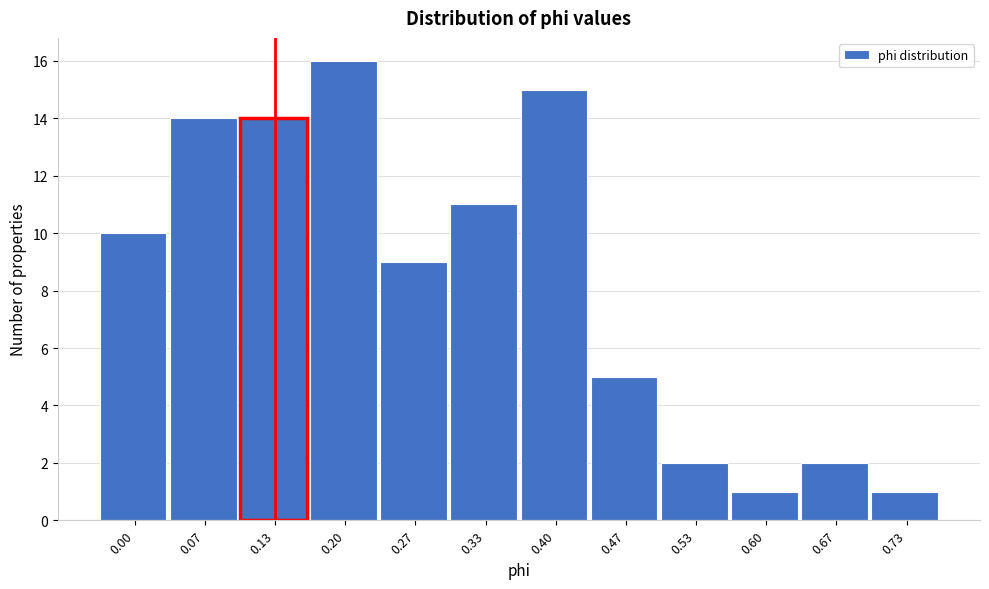

Reading left to right, extract all data points from this chart.

10	14	14	16	9	11	15	5	2	1	2	1